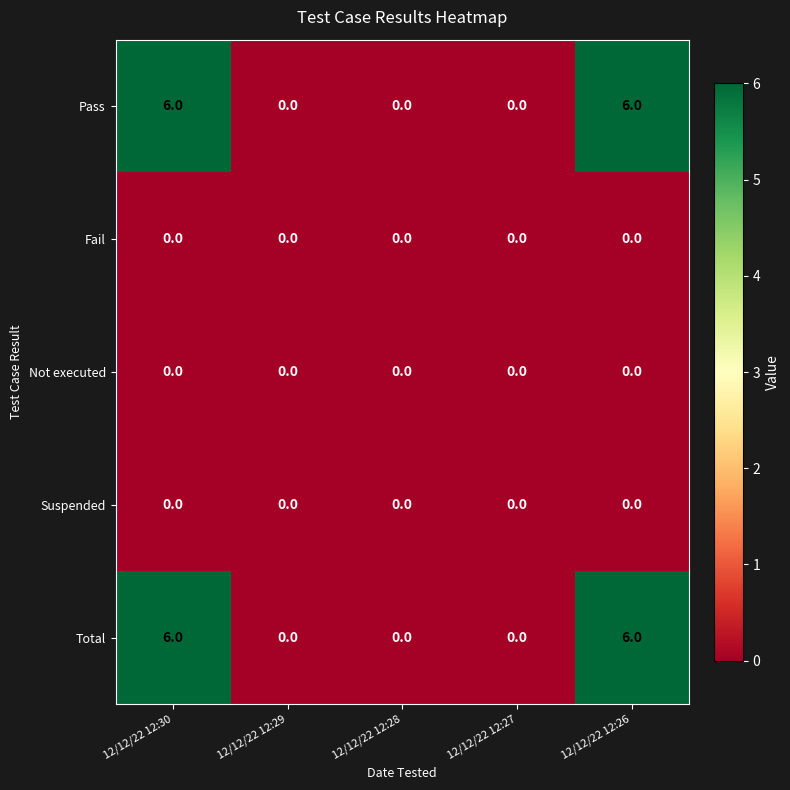

Read the Total value at 12/12/22 12:30.

6